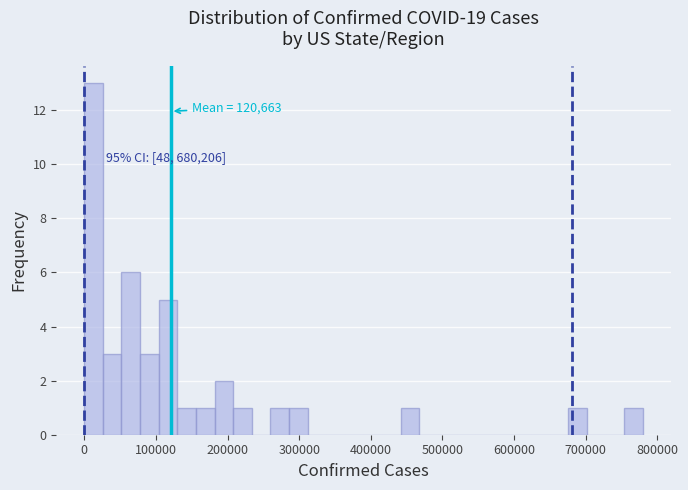

Around what value on the x-axis is the tallest bar? Give the approximate position of its centre, as read against the axis.

10000